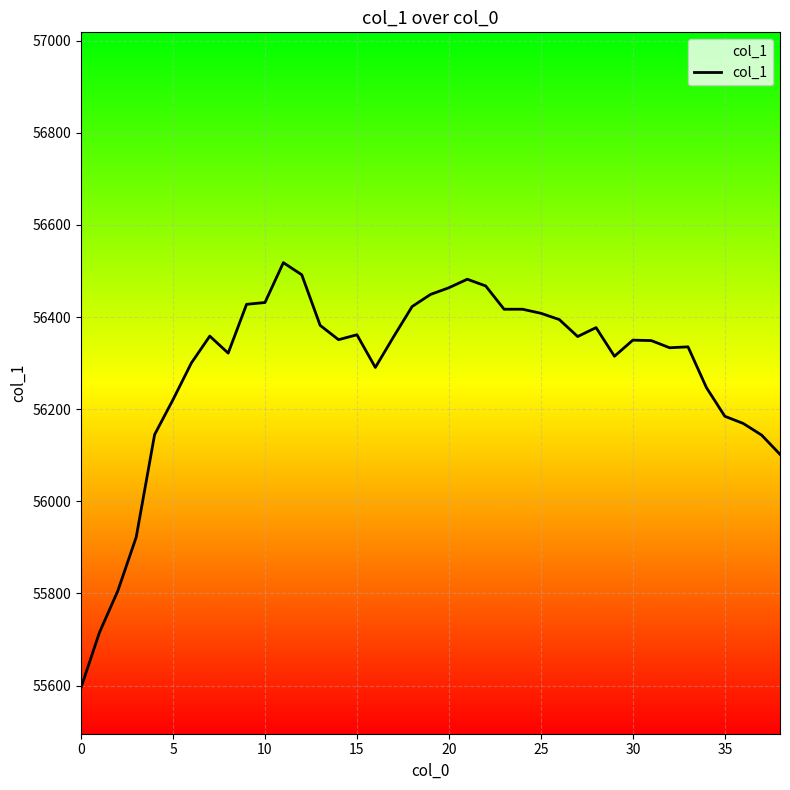

How many points are higher than both their immediate neighbors (excluding endpoints)?

7